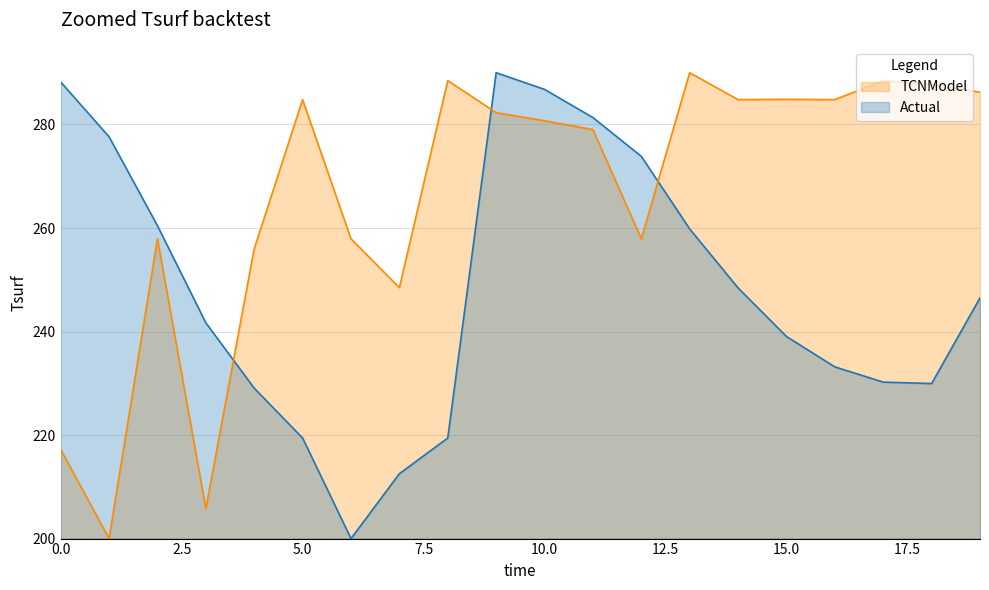

What is the maximum value for Actual?

290.0